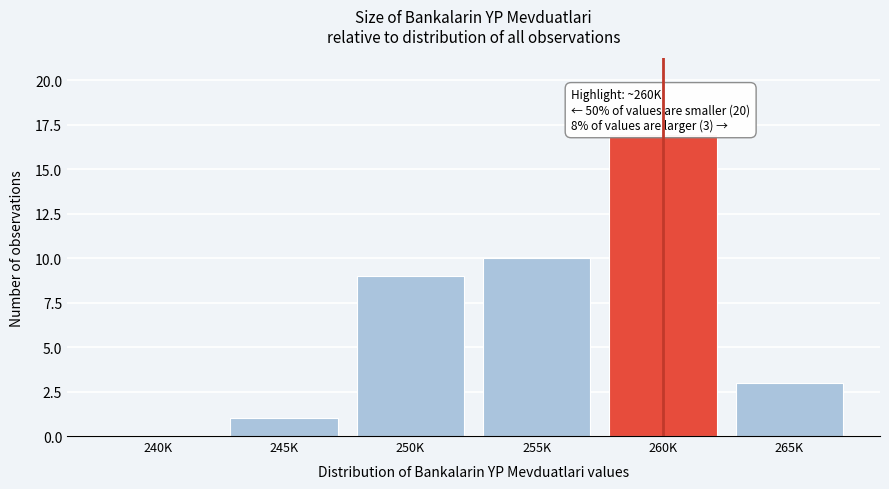

Reading left to right, list all the values displayed in this chart.

240K=0	245K=1	250K=9	255K=10	260K=17	265K=3